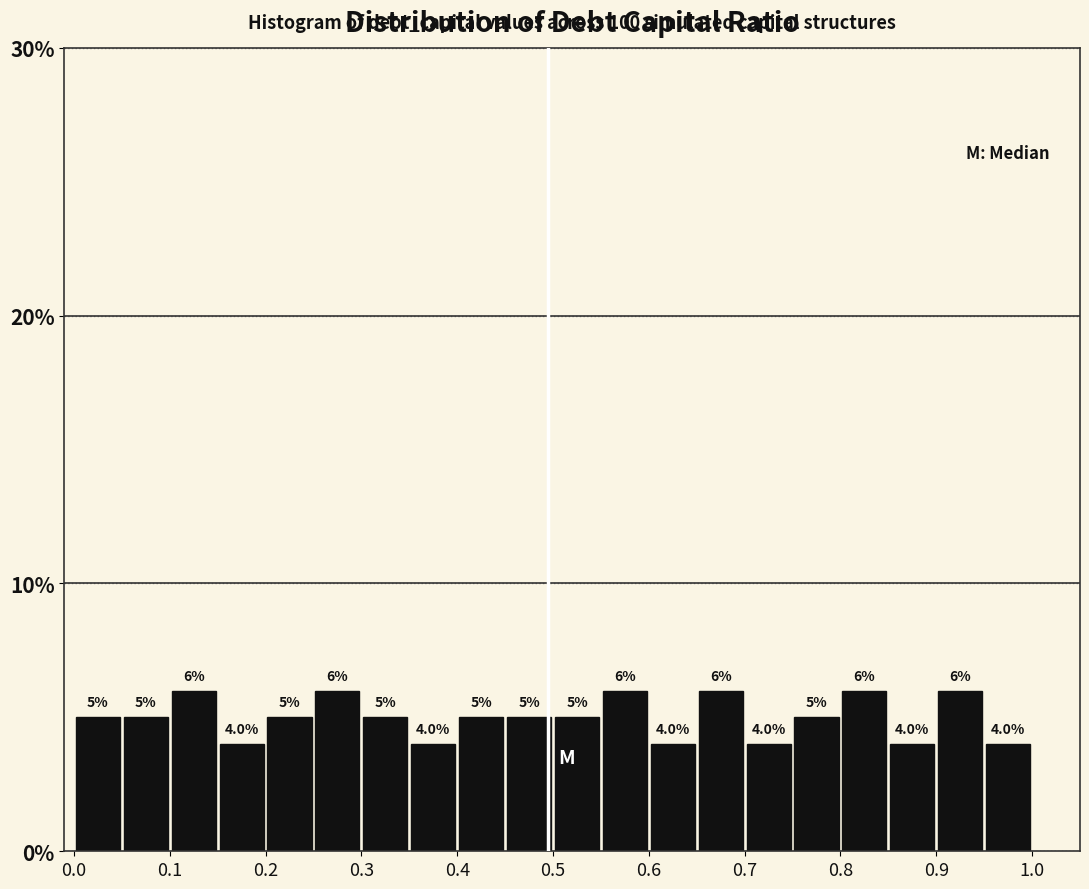

Reading left to right, transcribe this chart: for each bar, give the range it covers on the x-axis and its height.

0.00 to 0.05: 5.0
0.05 to 0.10: 5.0
0.10 to 0.15: 6.0
0.15 to 0.20: 4.0
0.20 to 0.25: 5.0
0.25 to 0.30: 6.0
0.30 to 0.35: 5.0
0.35 to 0.40: 4.0
0.40 to 0.45: 5.0
0.45 to 0.50: 5.0
0.50 to 0.55: 5.0
0.55 to 0.60: 6.0
0.60 to 0.65: 4.0
0.65 to 0.70: 6.0
0.70 to 0.75: 4.0
0.75 to 0.80: 5.0
0.80 to 0.85: 6.0
0.85 to 0.90: 4.0
0.90 to 0.95: 6.0
0.95 to 1.00: 4.0